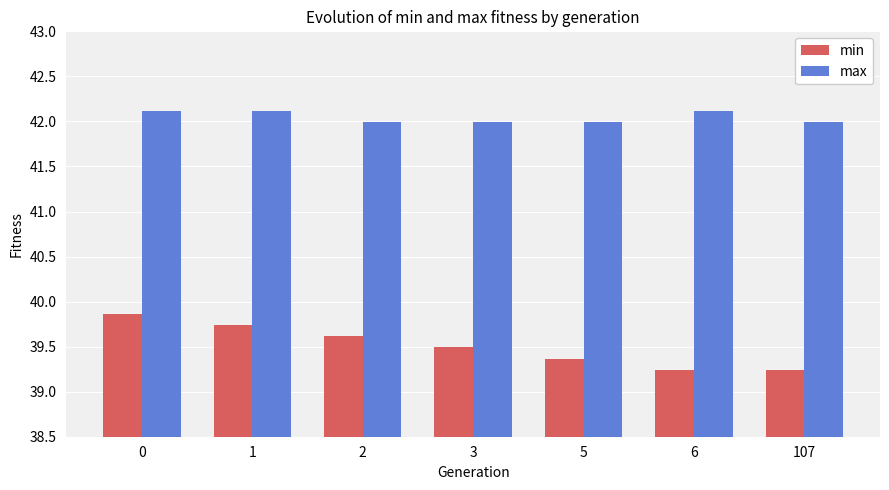

Which series has the largest range (max minus min)?

min